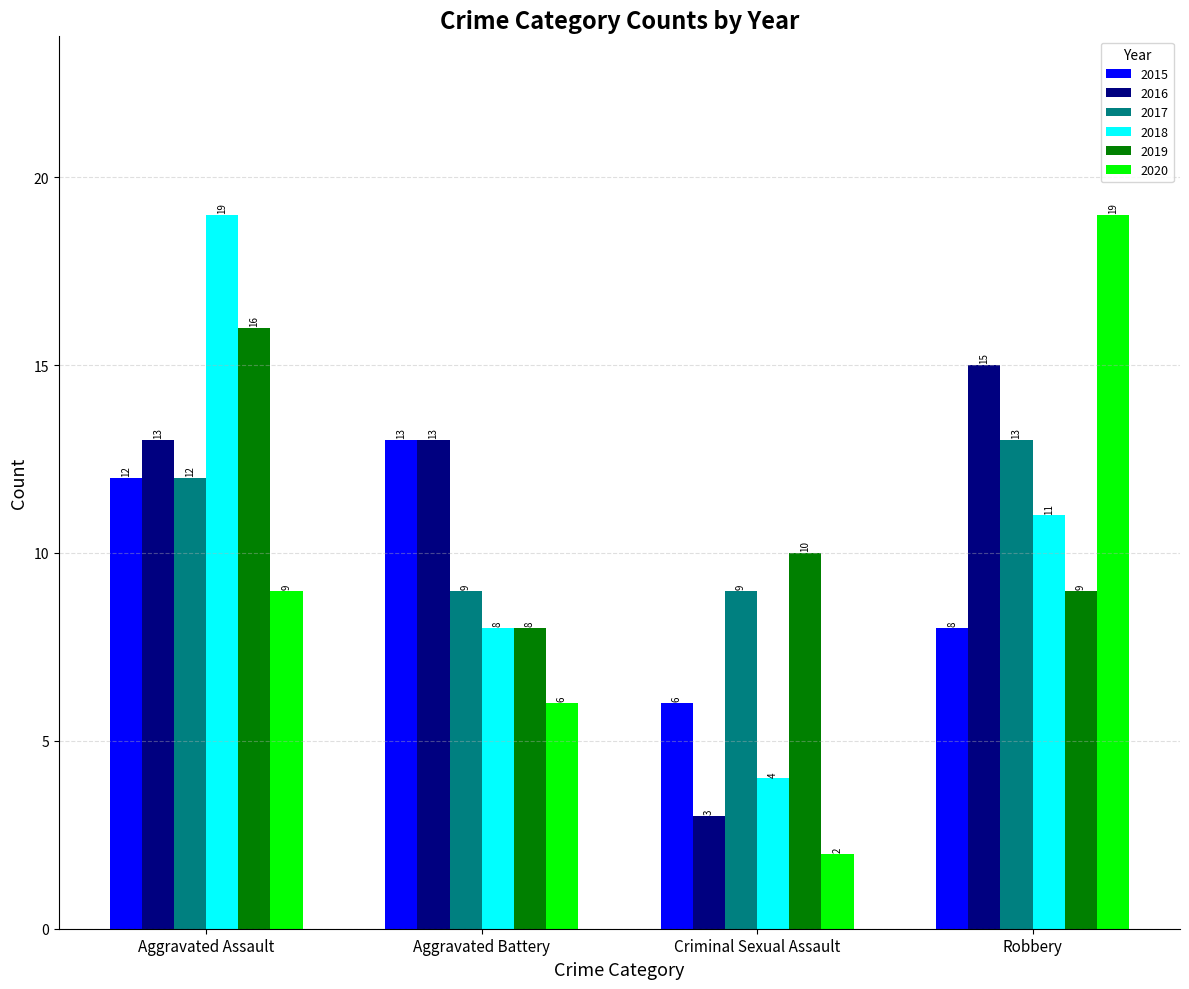

What is the total value across all series at Aggravated Battery?

57